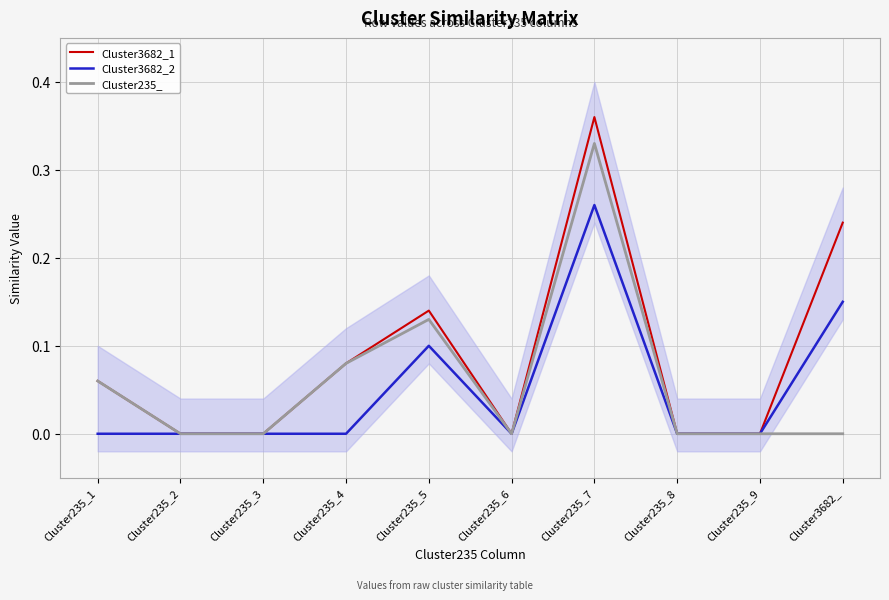

Is this an area chart (filled region under the line)?

No